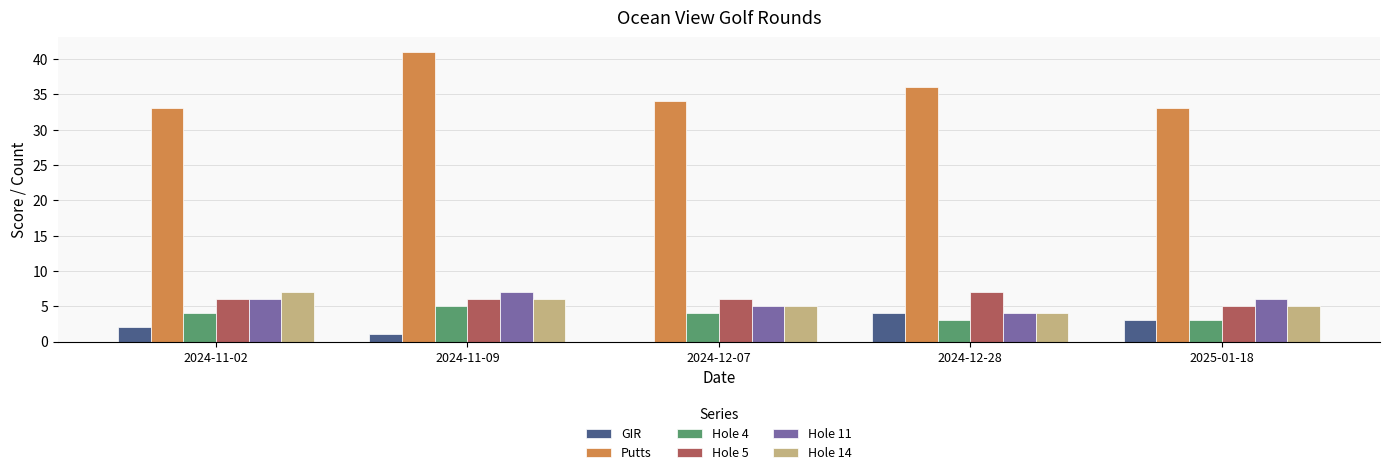

At which label is Hole 11 closest to 5?

2024-12-07